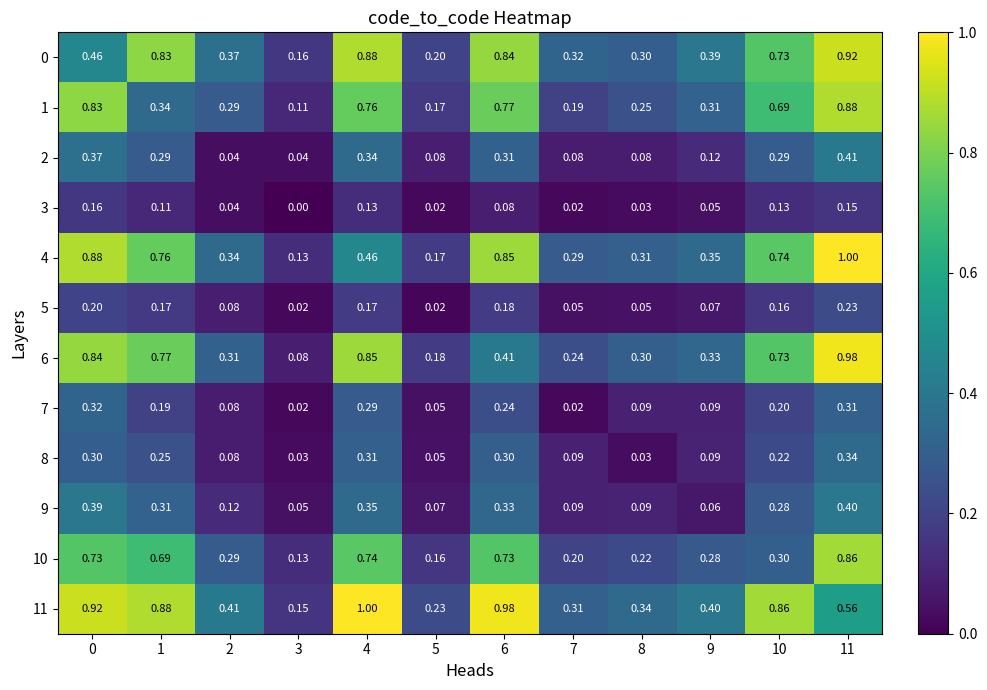

How many distinct data groups are displayed?

12